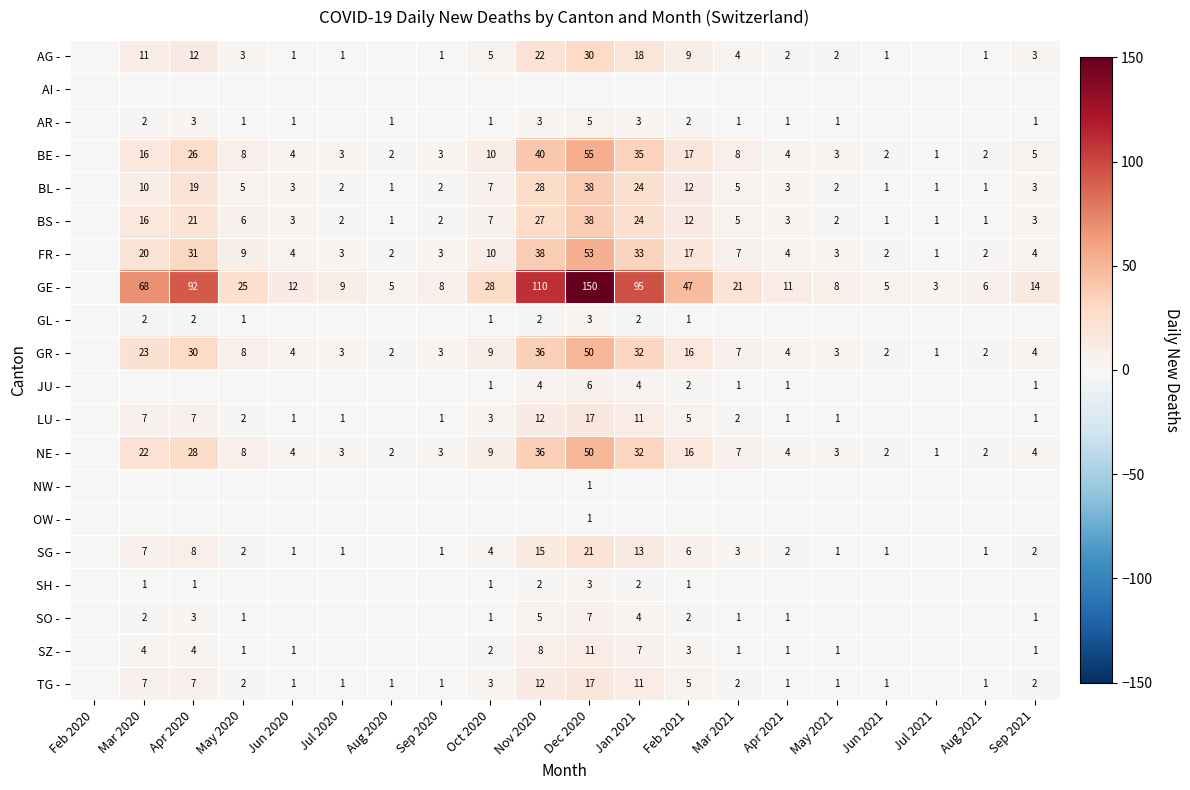

Is it true that SG - equals 4 at Feb 2021?

False